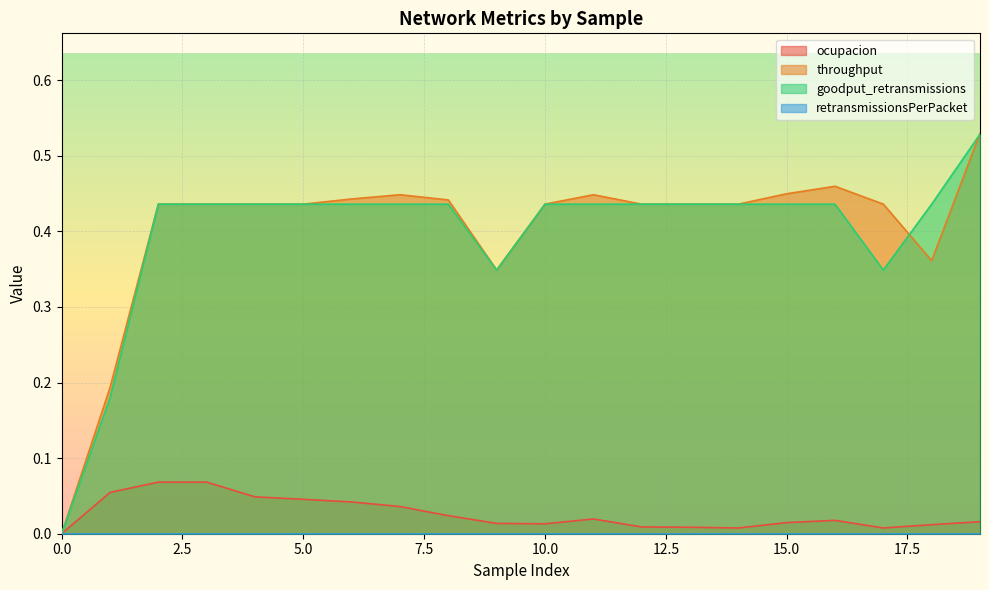

Which series has the largest range (max minus min)?

throughput